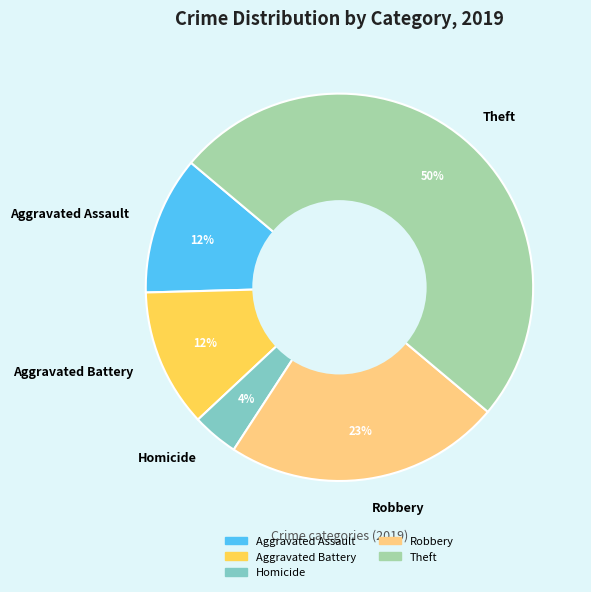

Is the sum of Aggravated Battery and Aggravated Assault greater than half?

No